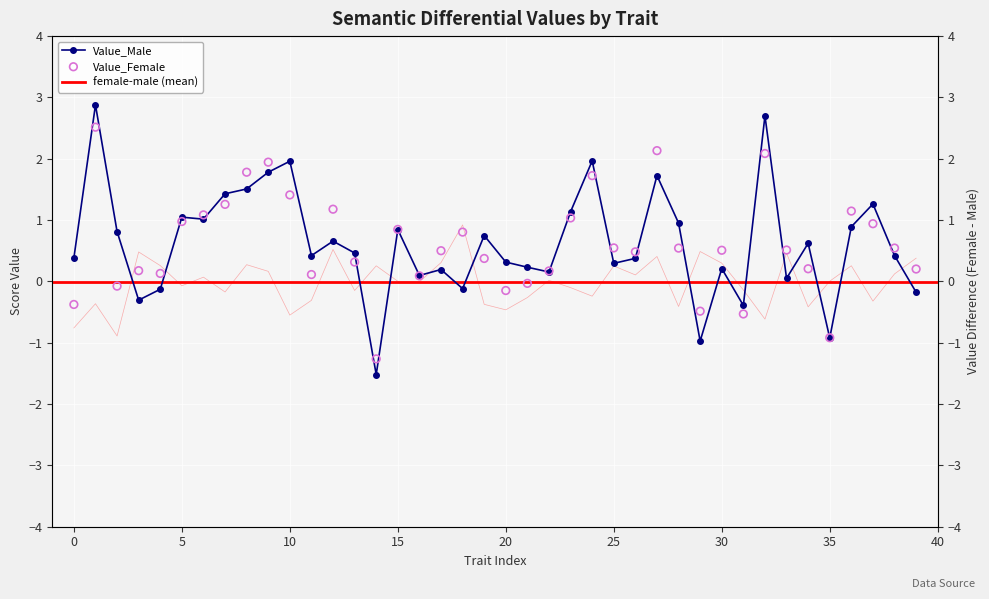

What is the total value across all series at 39?

0.4